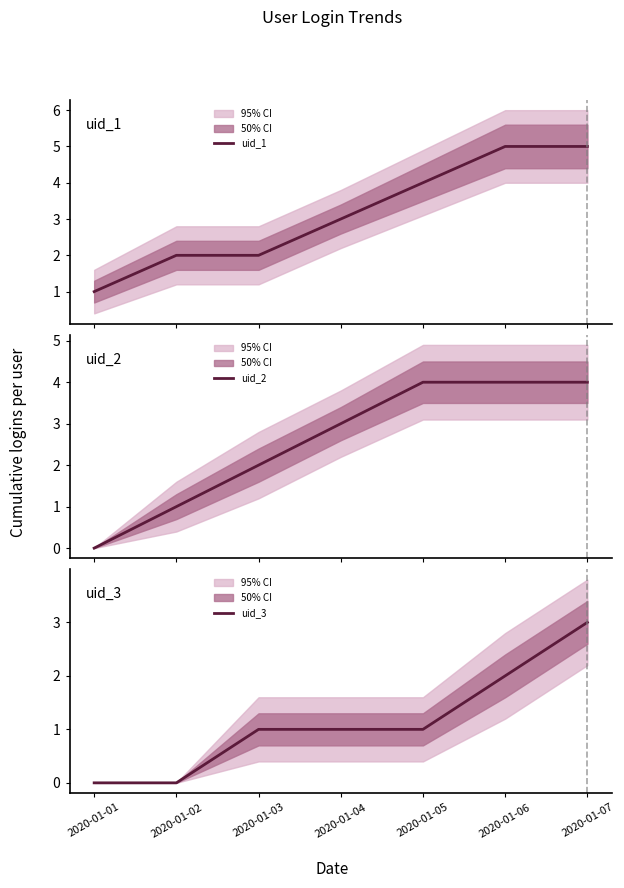

At 2020-01-02, list the series in order from largest to smallest.

uid_1, uid_2, uid_3